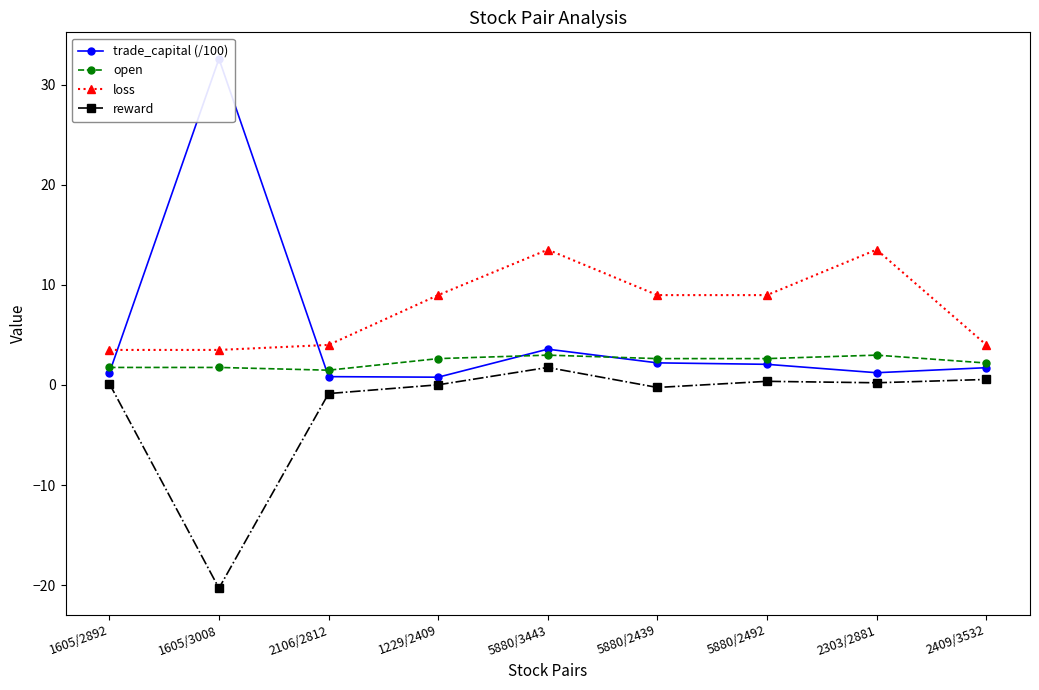

True or false: open has more than 0 interior local peaks.

True